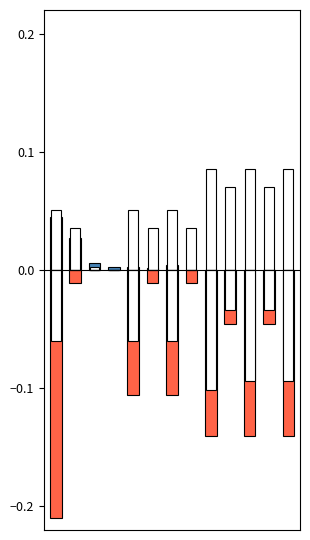

Reading left to right, extract all data points from this chart.

col_1: 0.0	0.0	0.0	0.0	0.0	0.0	0.0	0.0	0.0	0.0	0.0	0.0	0.0
col_17: 0.1	0.0	0.0	0.0	0.1	0.0	0.1	0.0	0.1	0.1	0.1	0.1	0.1
col_22: -0.2	-0.0	0.0	0.0	-0.1	-0.0	-0.1	-0.0	-0.1	-0.0	-0.1	-0.0	-0.1
col_23: -0.1	0.0	0.0	0.0	-0.1	0.0	-0.1	0.0	-0.1	-0.0	-0.1	-0.0	-0.1